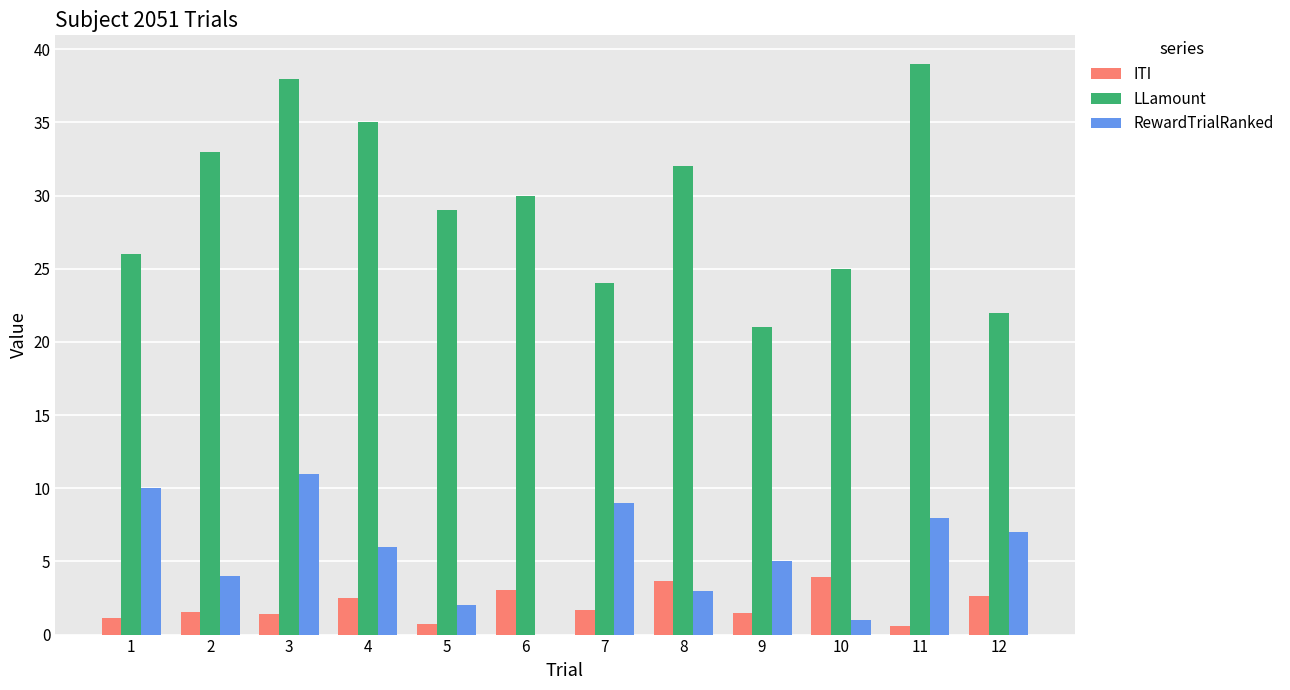

At which category is the sum across all series the highest?

3